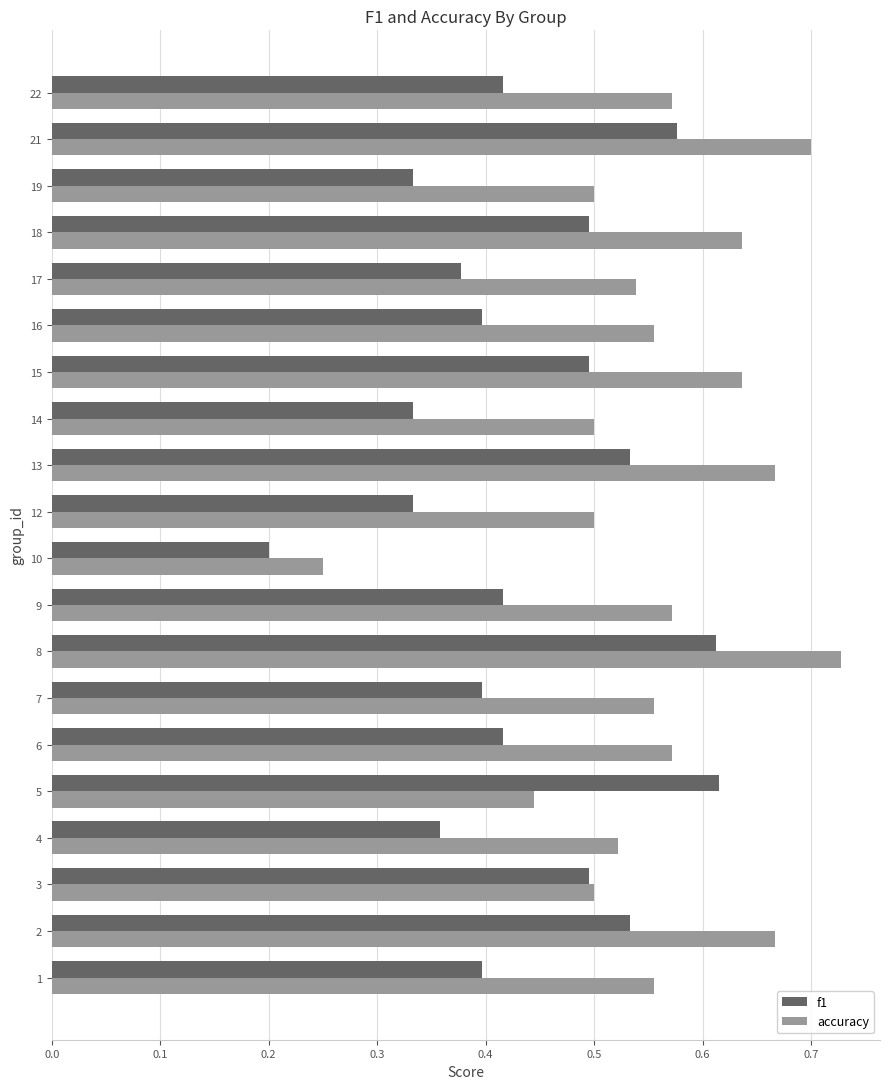

Is it true that accuracy equals 0.8 at 19?

False